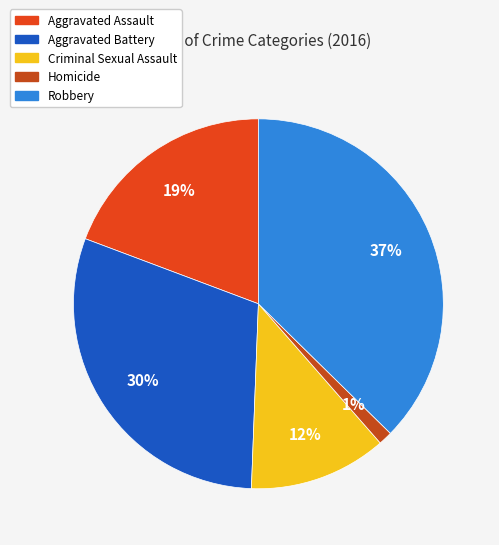

How many slices are in this pie chart?

5